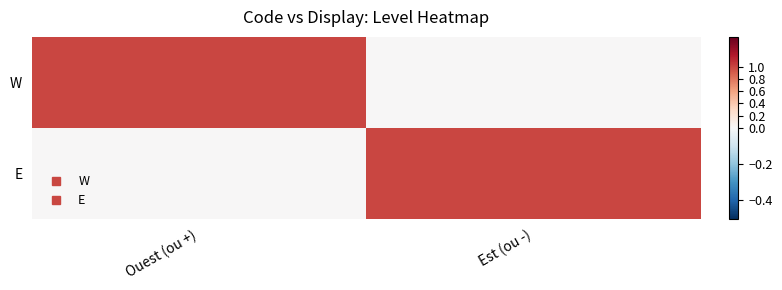

Count the number of categories in the chart.

2